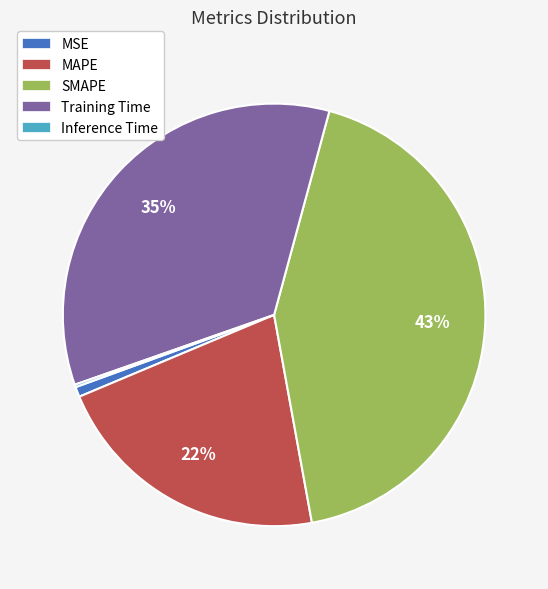

Is there a majority slice in this chart?

No